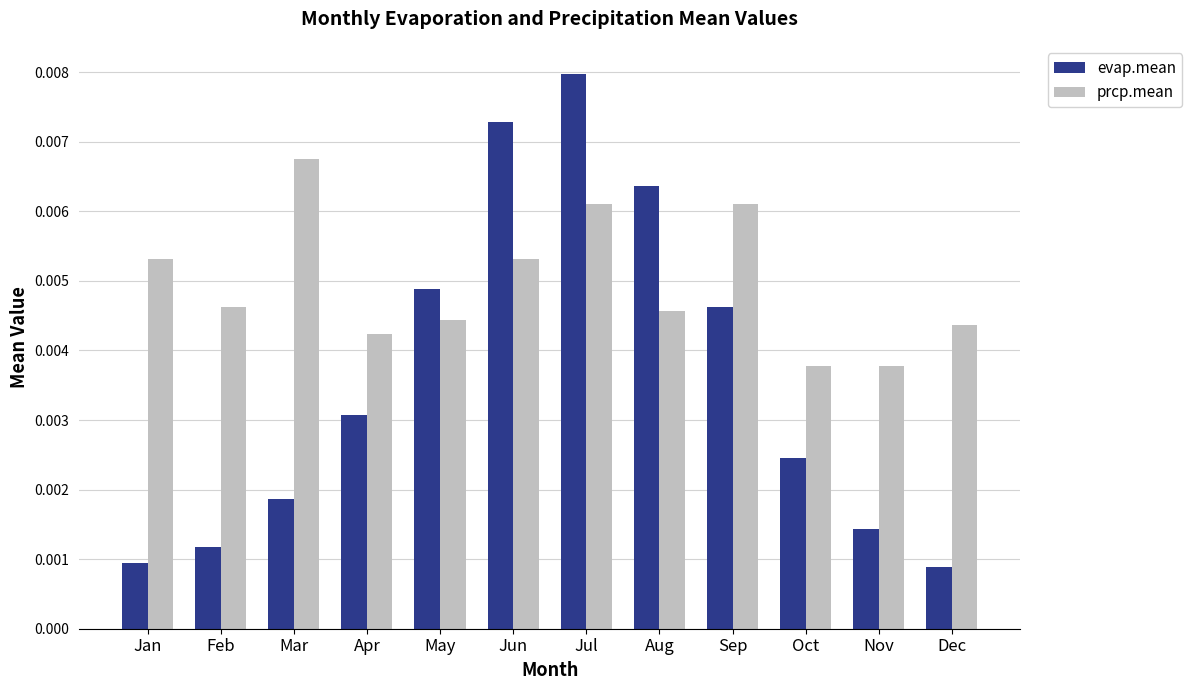

Which series has the largest range (max minus min)?

evap.mean